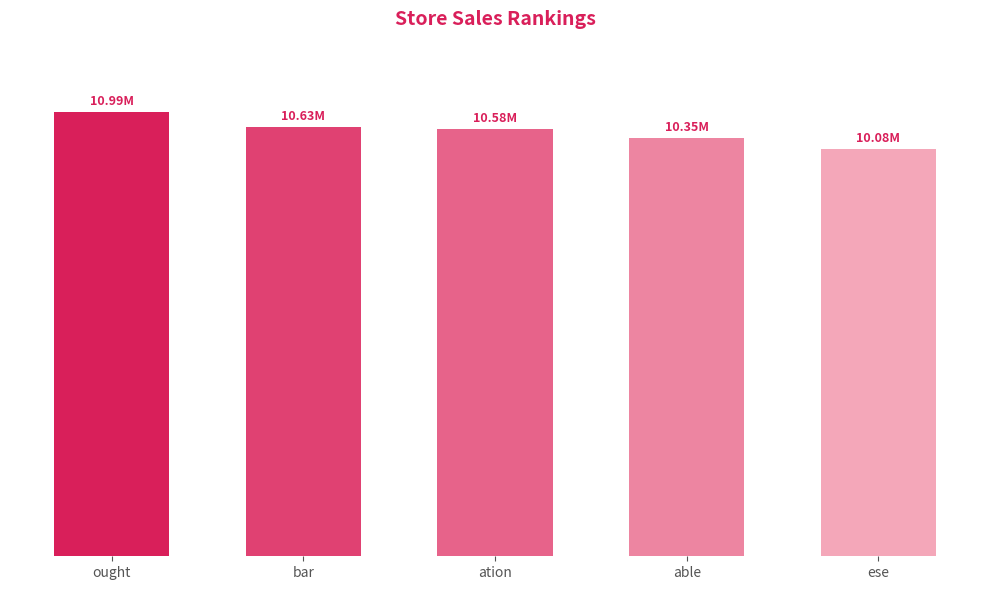

Which label corresponds to the smallest value in the chart?

ese